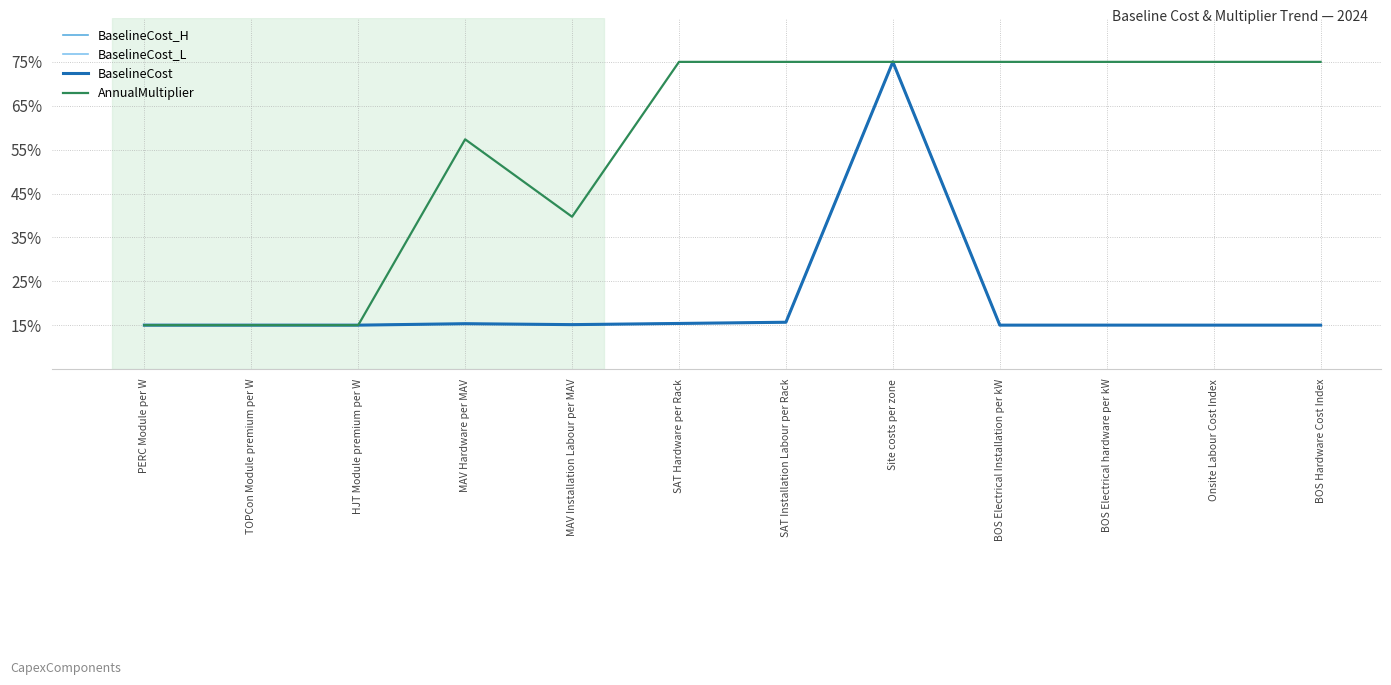

How many lines are shown in the chart?

4